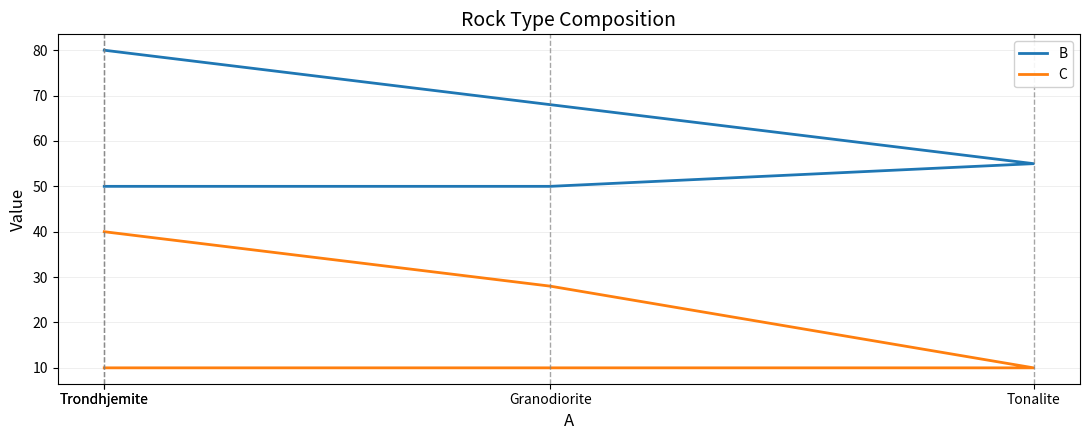

Rank the categories by B value from lowest to highest.

Trondhjemite, Granodiorite, Tonalite, Trondhjemite